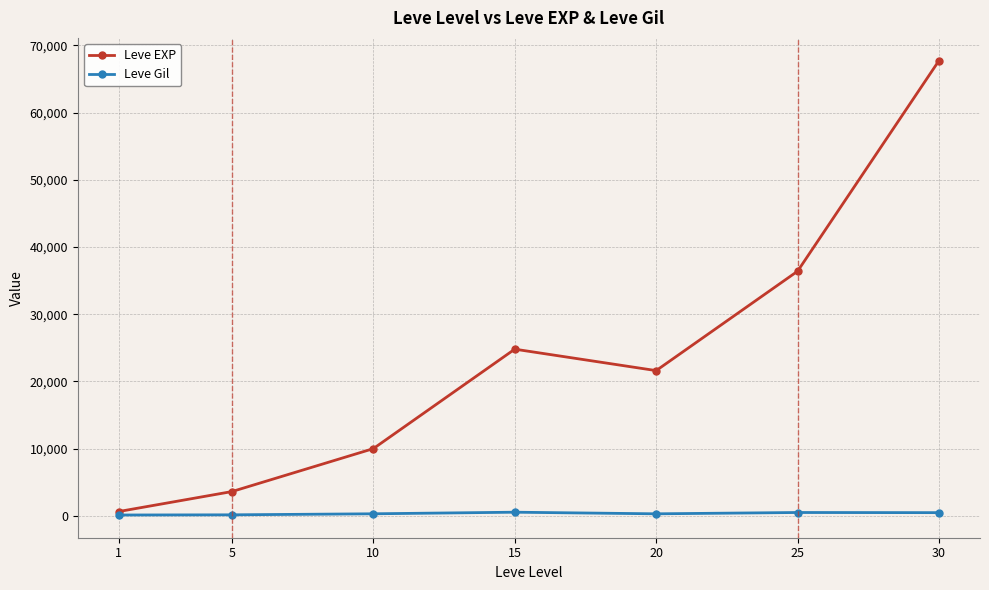

At how many categories does at least one series exceed 7943?

5